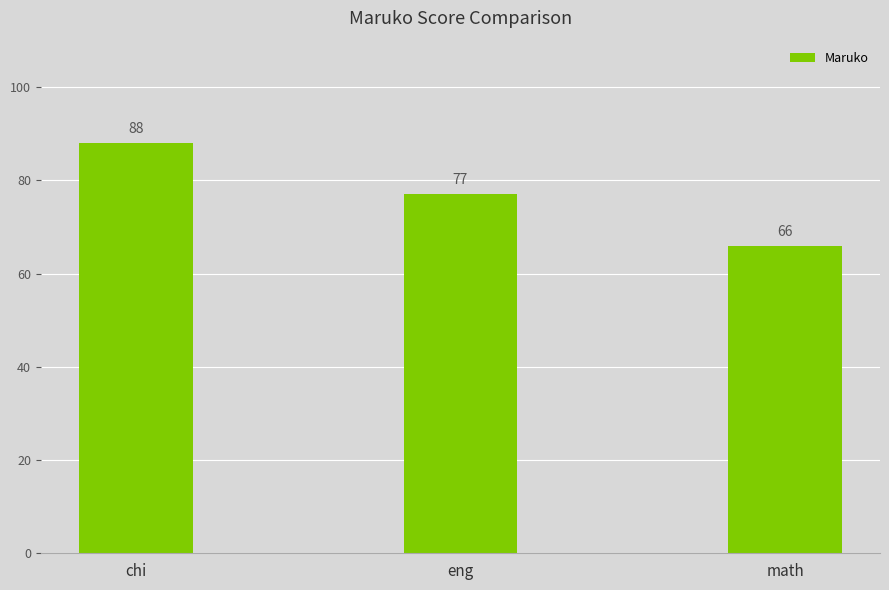

What is the difference between the maximum and minimum values?

22